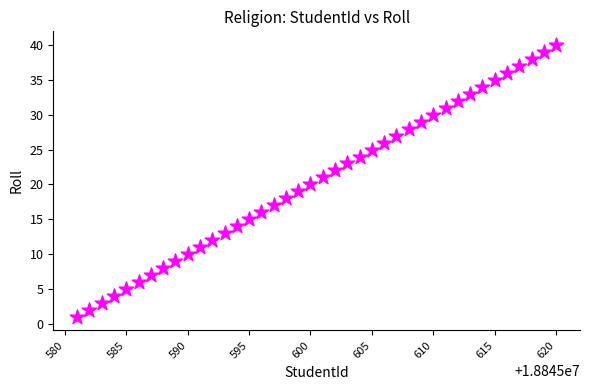

What is the range of Y values (max minus min)?

39